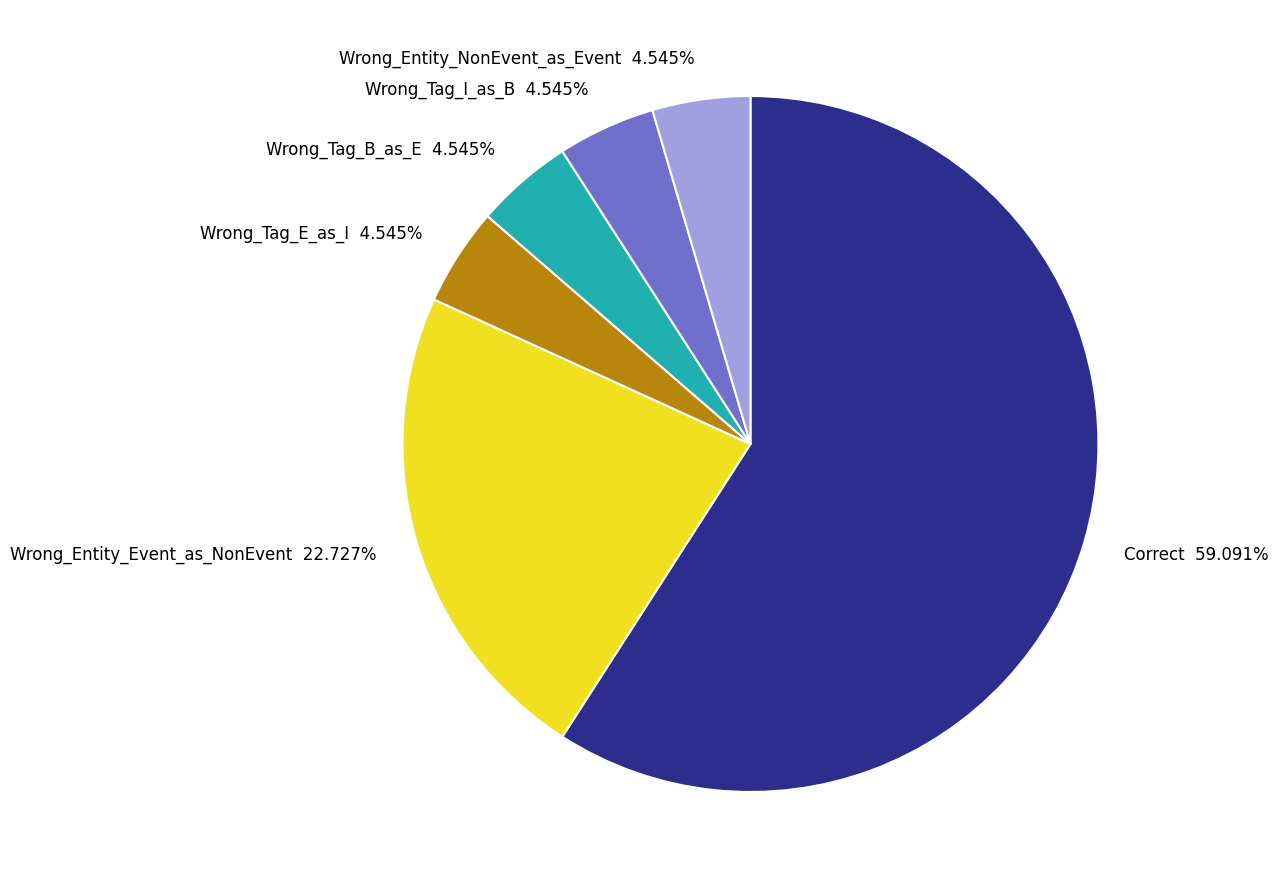

What percentage is the Wrong_Entity_Event_as_NonEvent slice, to the nearest percent?

23%